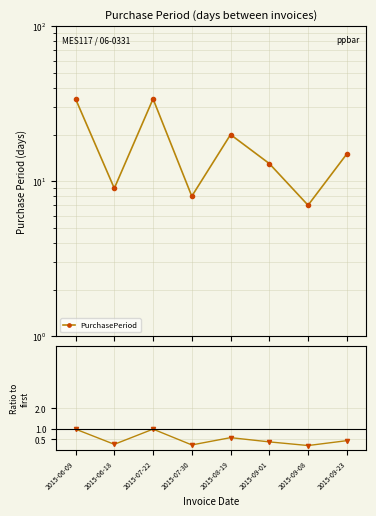

In Ratio to first, how many points are lower than both neighbors (excluding endpoints)?

3